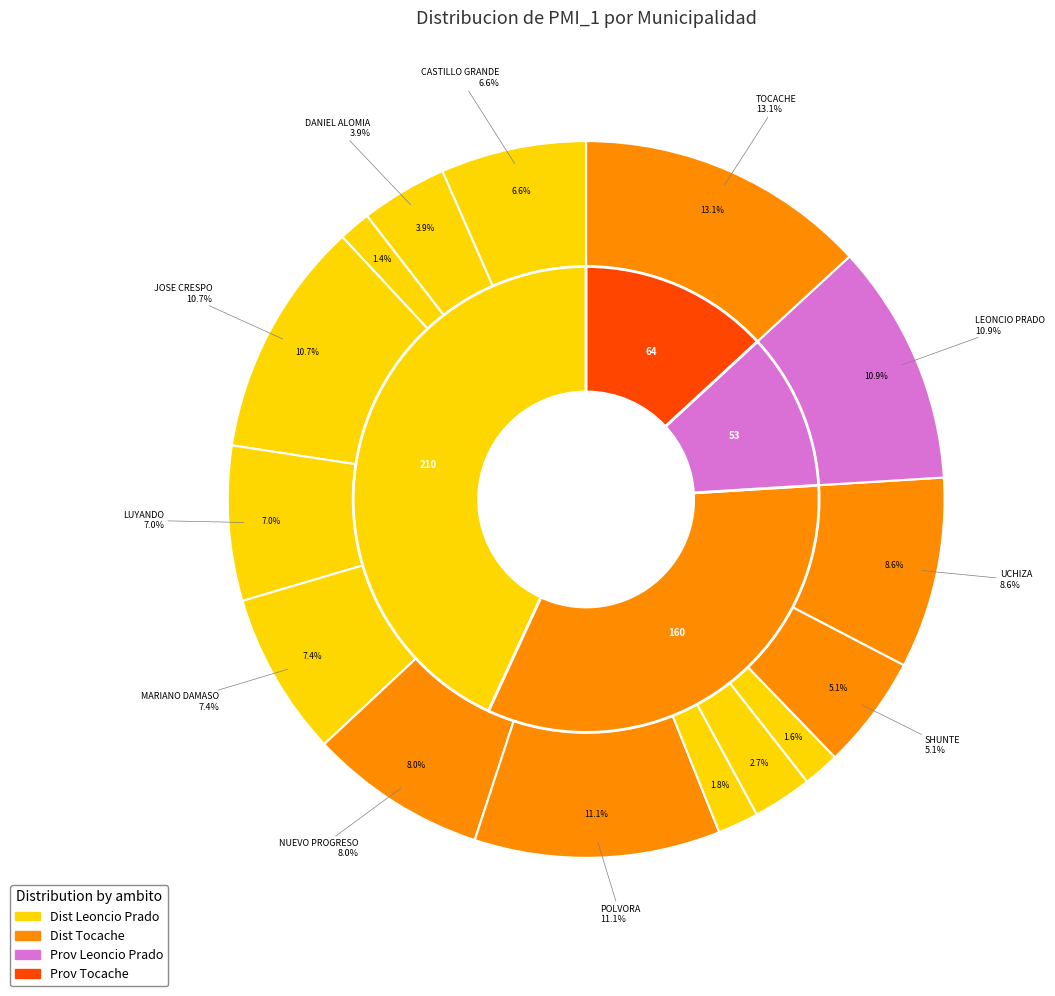

Is there any slice that represents more than half of the pie?

No